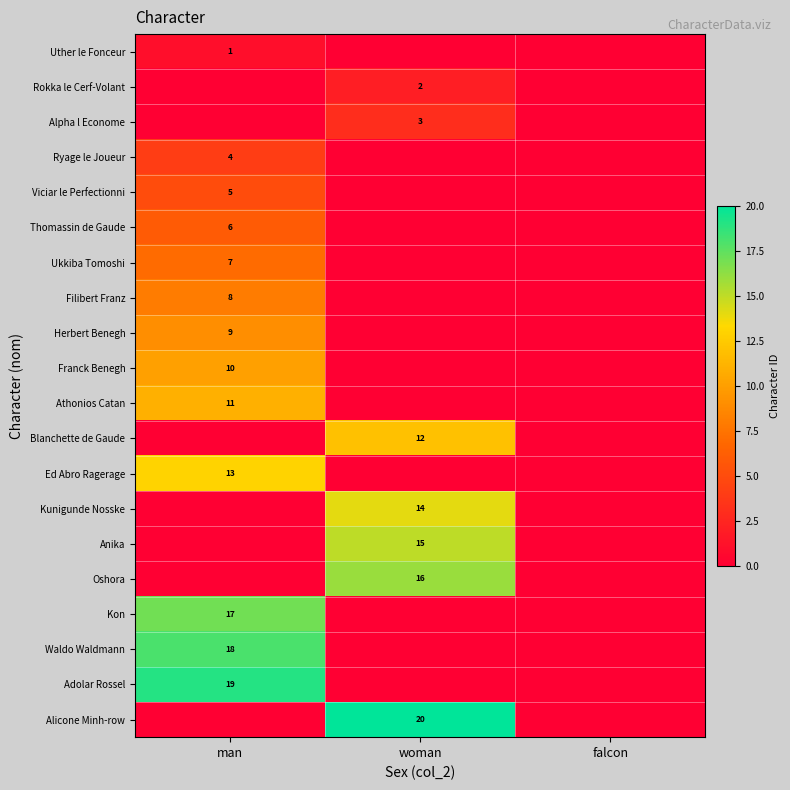

Is it true that Kunigunde Nosske equals 14 at woman?

True